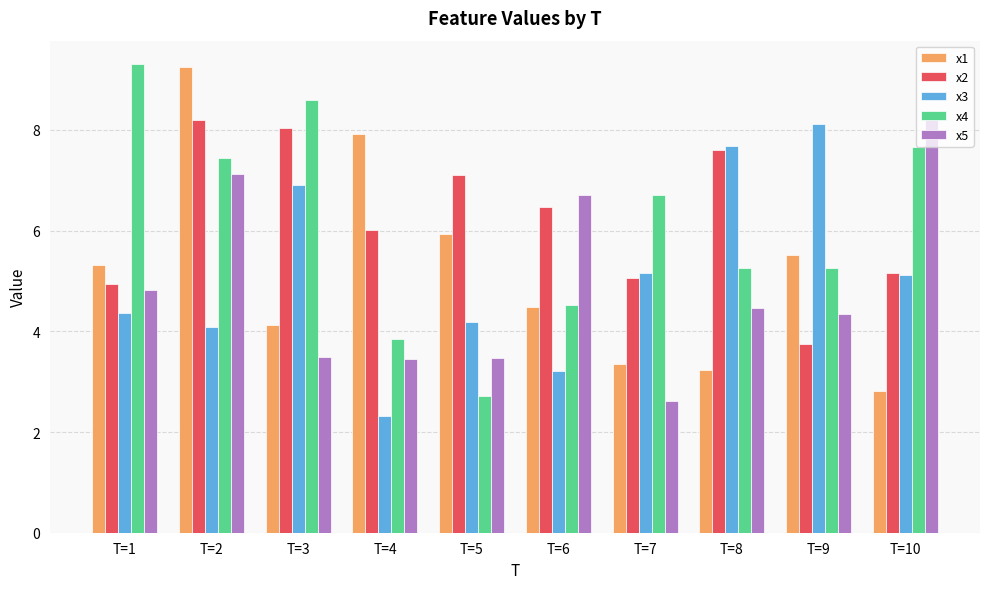

What is the maximum value for x1?

9.2